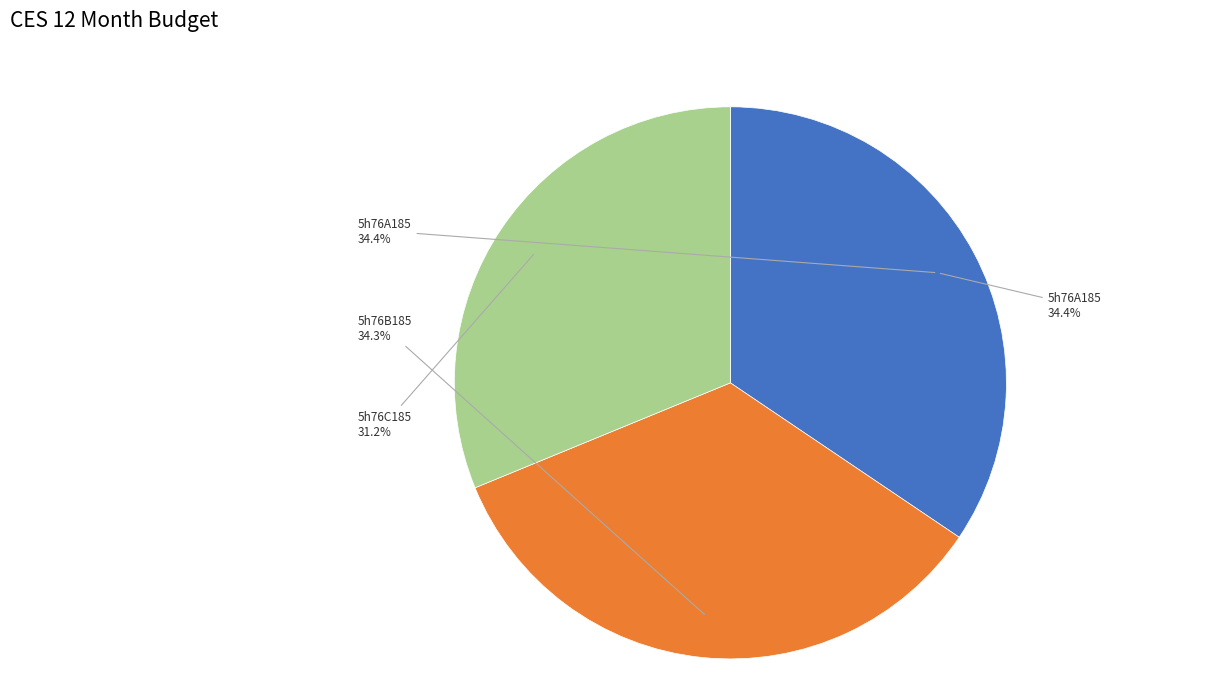

To the nearest percent, what portion does 5h76C185 represent?

31%